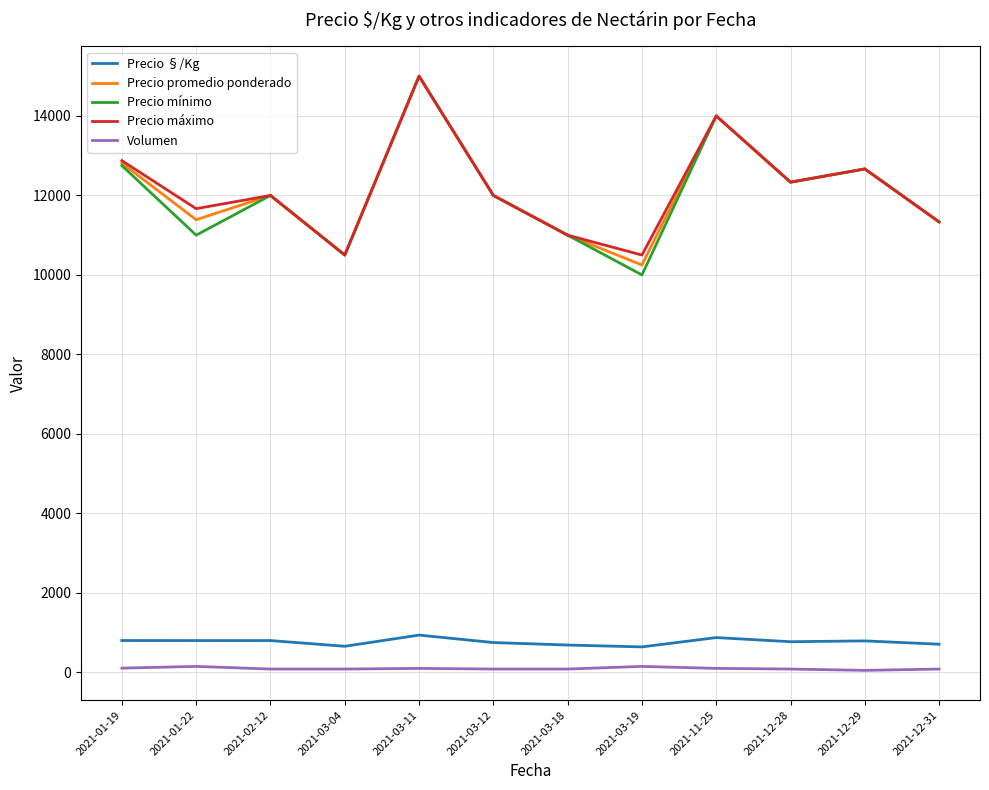

What is the difference between the maximum and minimum values in the Precio mínimo series?

5000.0